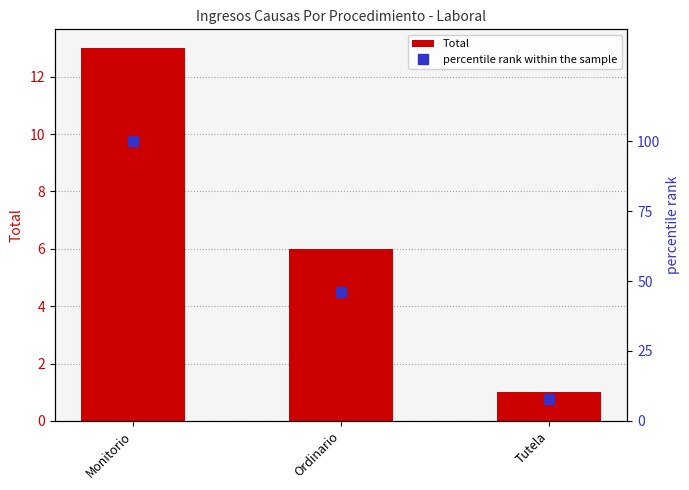

What is the highest value of the Total series?

13